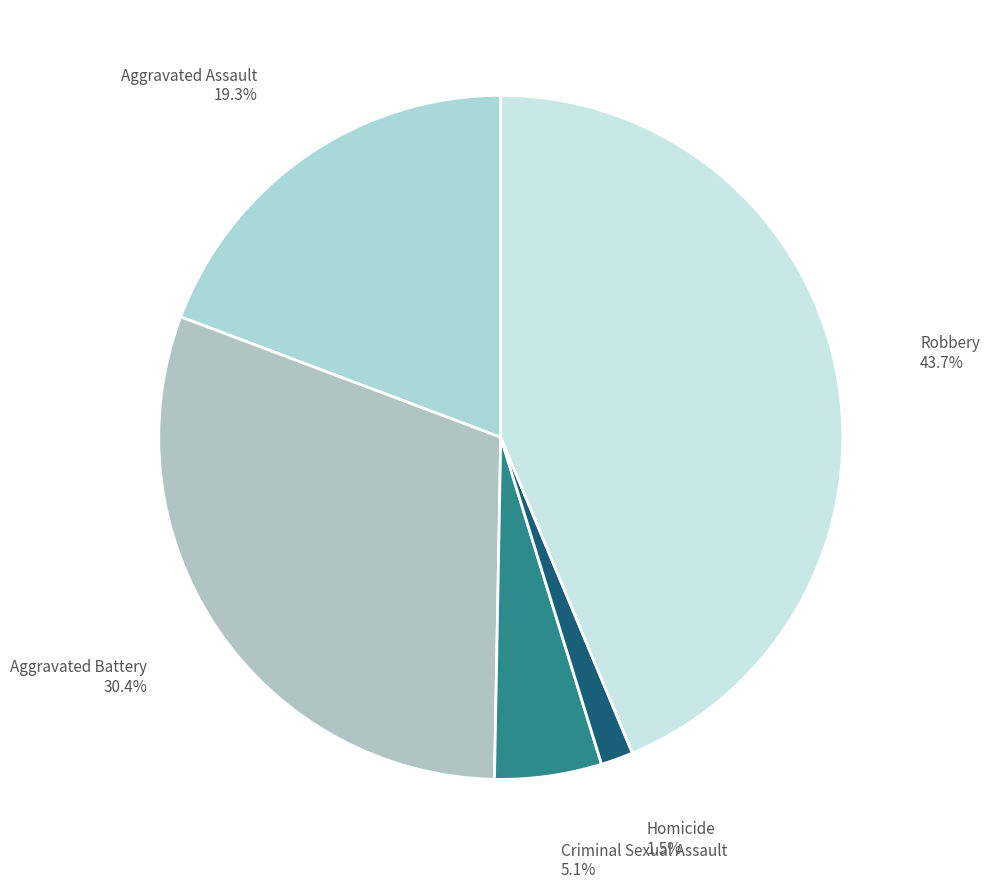

Count the number of slices in the pie.

5